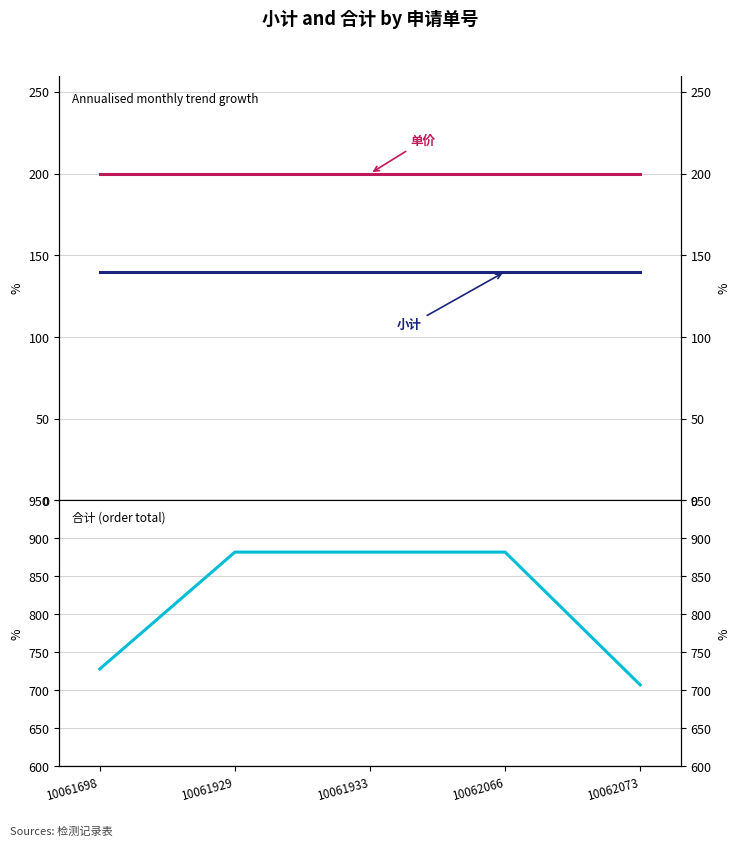

True or false: 小计 has more than 0 interior local peaks.

False